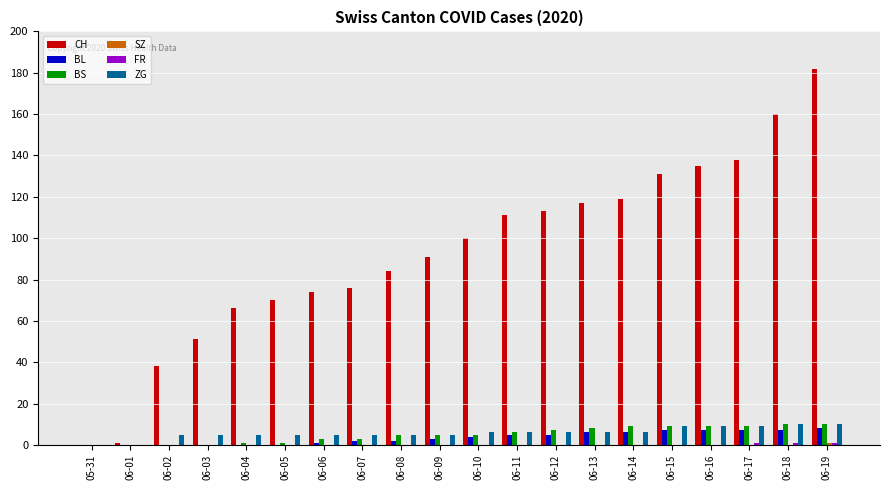

What is the sum of all ZG values?

117